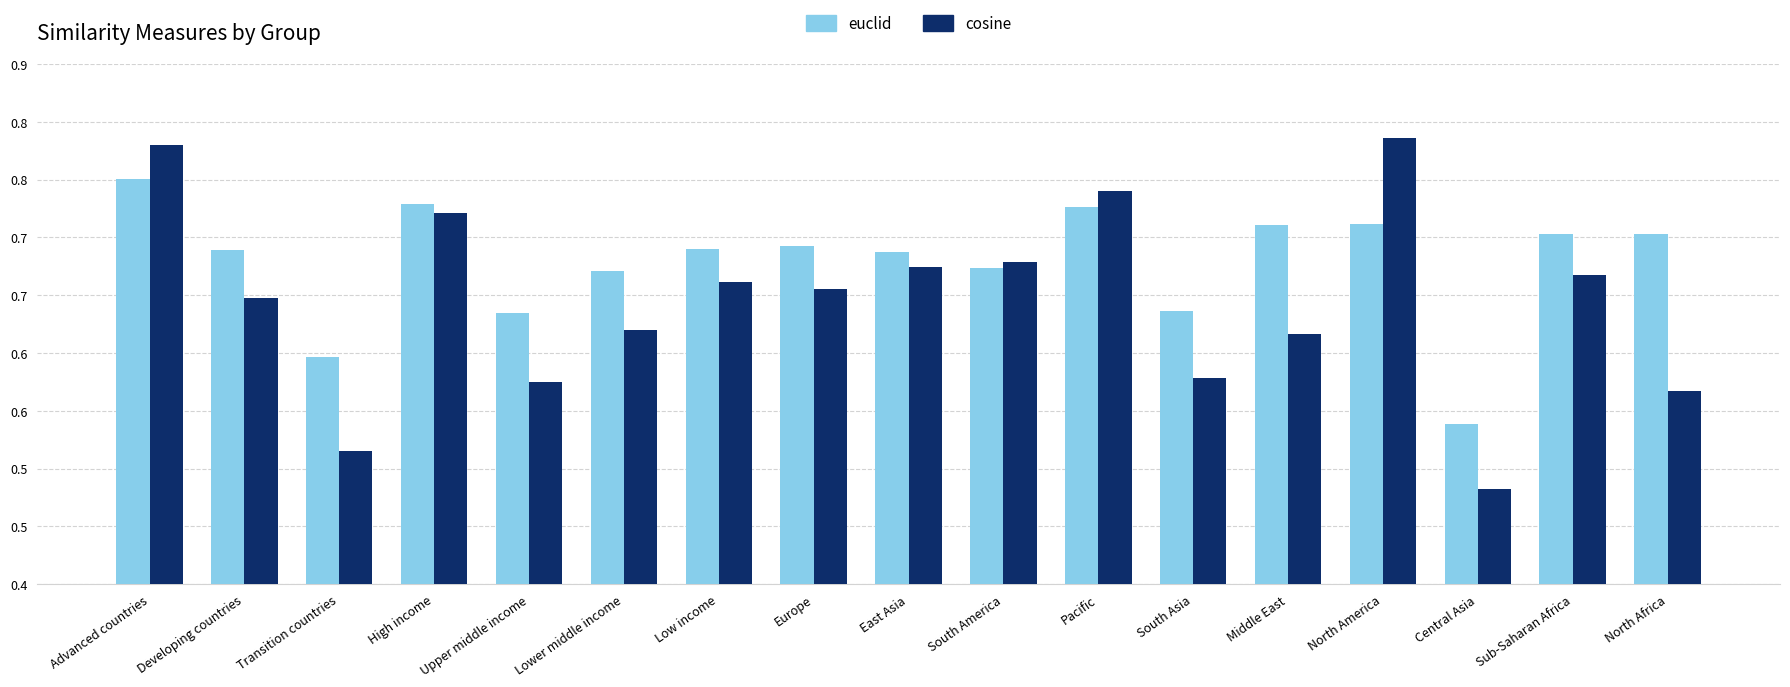

What is the minimum value for euclid?

0.5